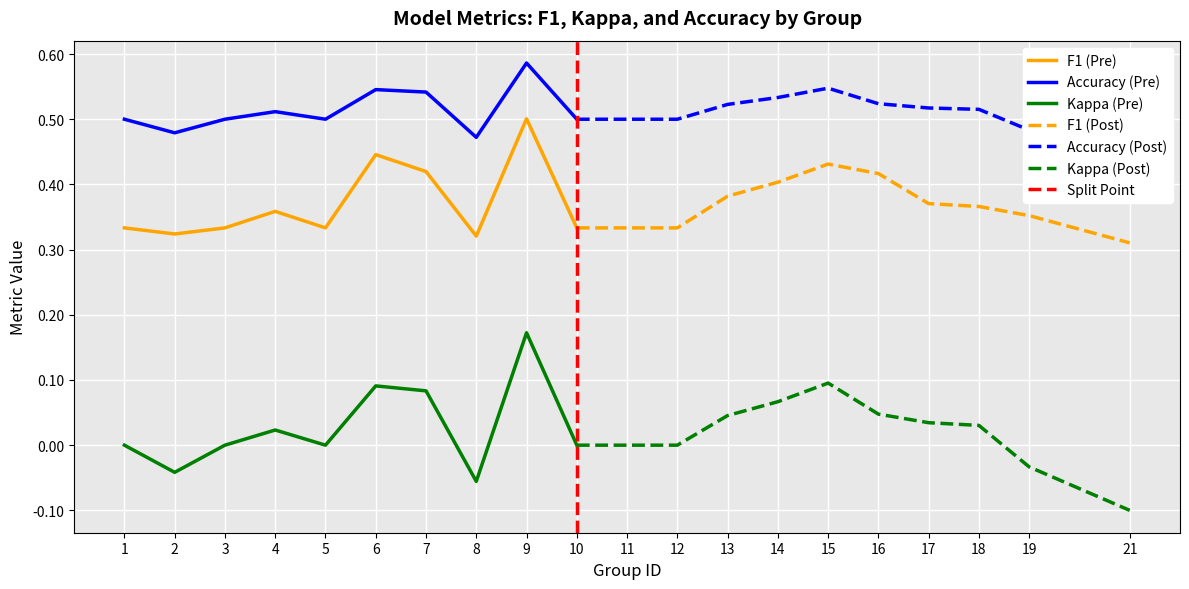

True or false: kappa and f1 intersect in this chart.

False